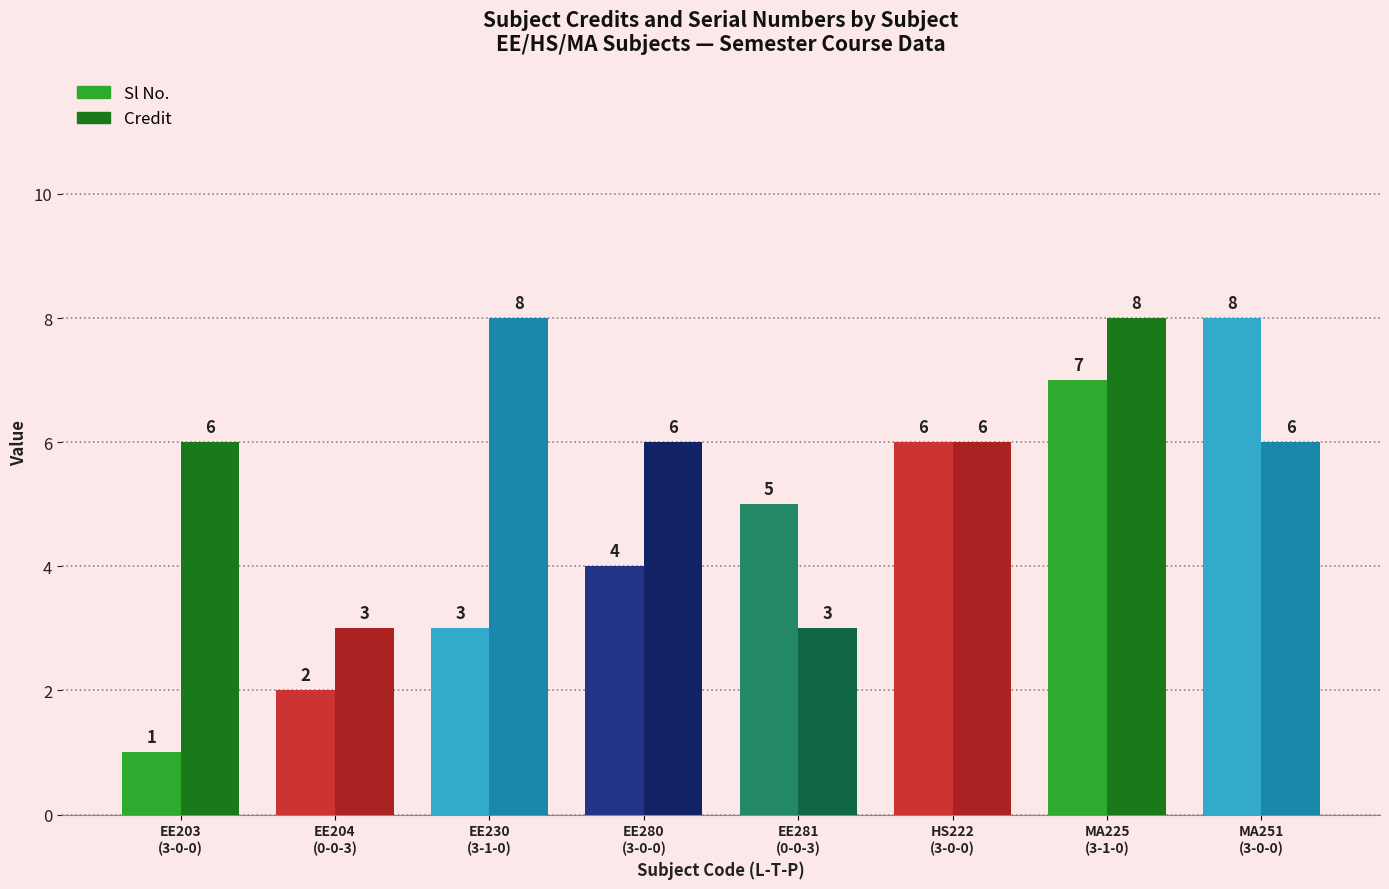

At how many categories does at least one series exceed 4?

7